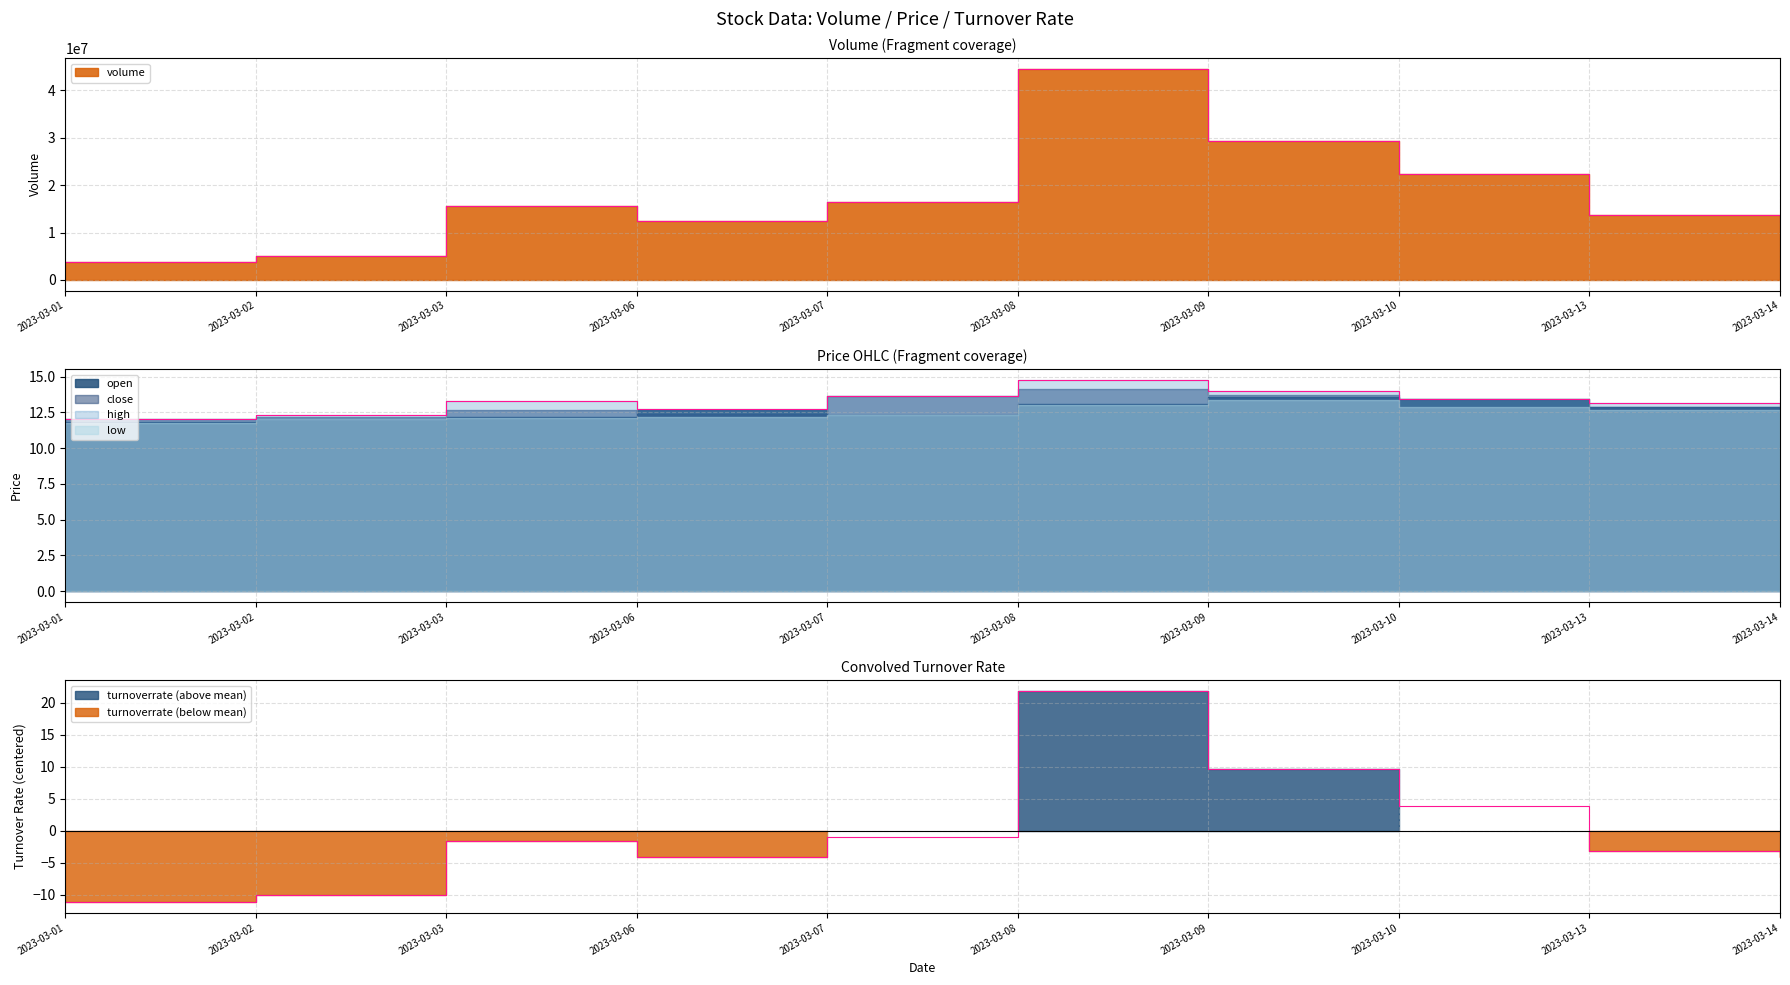

Reading right to left, what are all the values shown in this chart?

volume: 12520688.0	13668980.0	22395802.0	29398225.0	44596880.0	16362373.0	12393352.0	15508876.0	5112260.0	3722052.0
high: 12.9	13.2	13.4	14.0	14.8	13.6	12.8	13.3	12.3	12.1
turnoverrate: -4.1	-3.2	3.9	9.6	21.9	-1.0	-4.2	-1.7	-10.1	-11.2